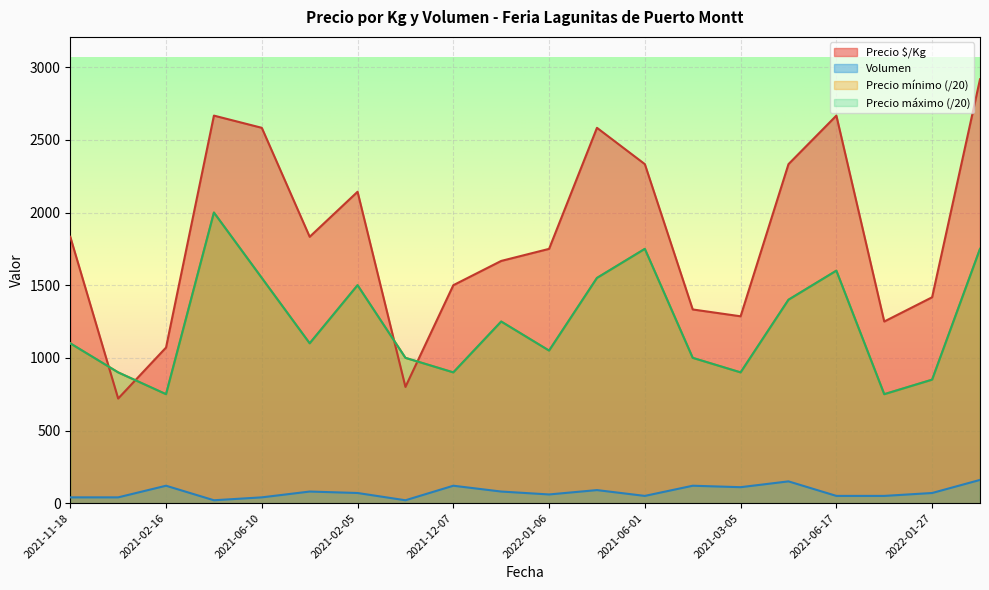

At 2021-12-07, list the series in order from smallest to largest.

Volumen, Precio mínimo, Precio máximo, Precio $/Kg